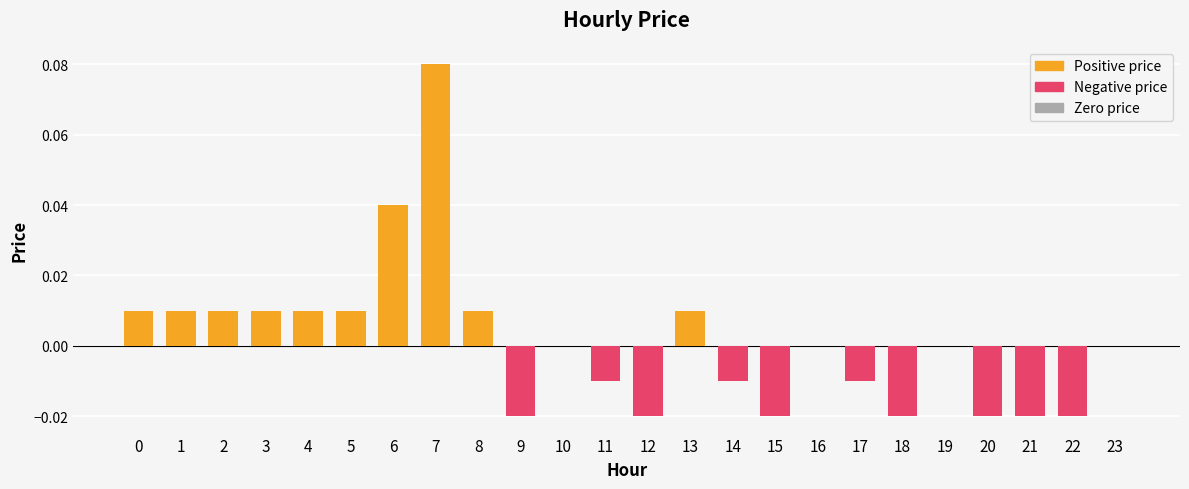

Reading right to left, list all the values displayed in this chart.

0.0	-0.0	-0.0	-0.0	0.0	-0.0	-0.0	0.0	-0.0	-0.0	0.0	-0.0	-0.0	0.0	-0.0	0.0	0.1	0.0	0.0	0.0	0.0	0.0	0.0	0.0